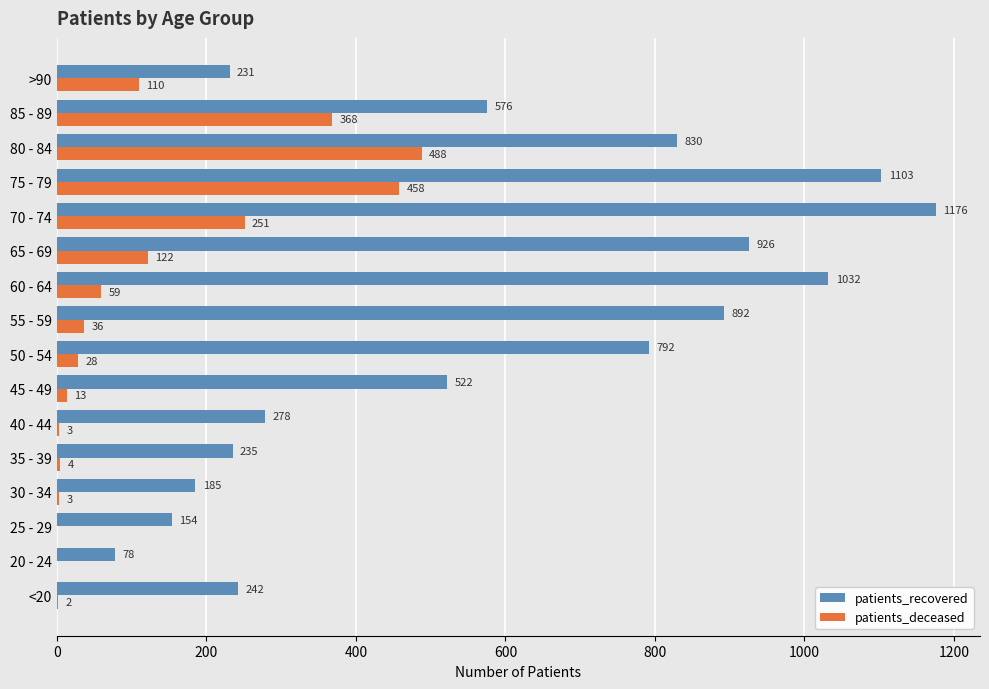

What is the sum of all patients_deceased values?

1945